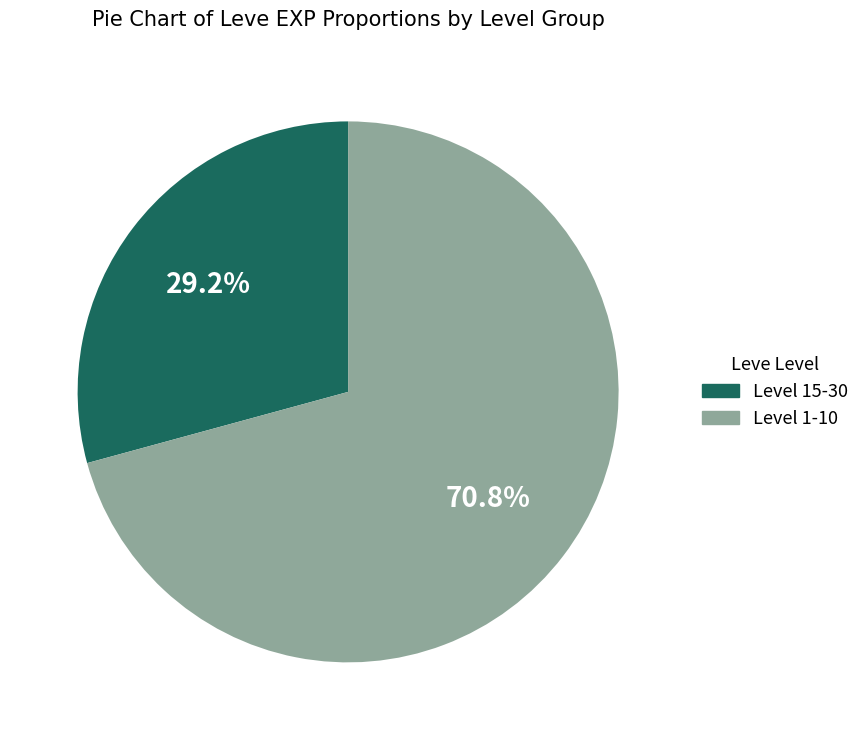

Combined, do Level 1-10 and Level 15-30 account for over 50%?

Yes